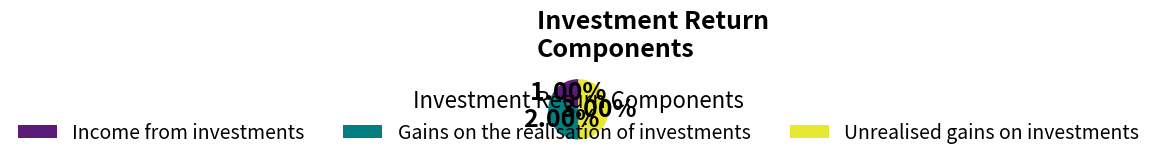

Combined, do Income from investments and Gains on the realisation of investments account for over 50%?

No